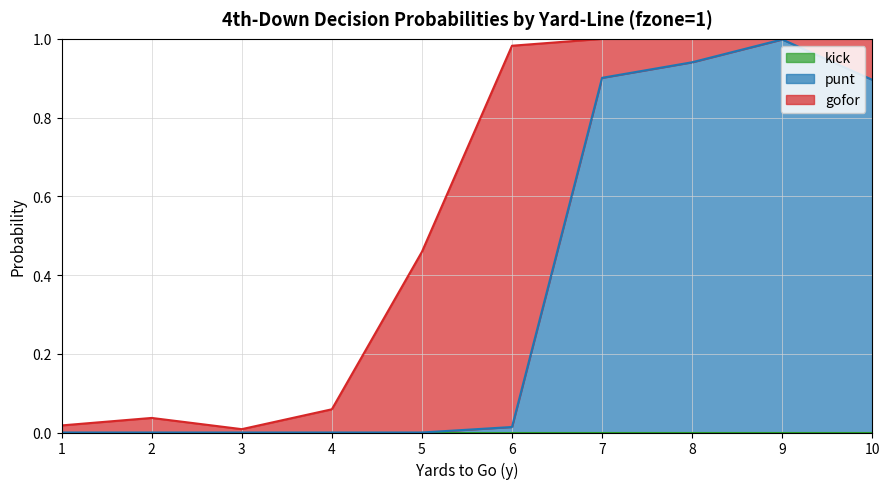

Reading left to right, extract all data points from this chart.

gofor: 0.0	0.0	0.0	0.1	0.5	1.0	0.1	0.1	0.0	0.1
punt: 0.0	0.0	0.0	0.0	0.0	0.0	0.9	0.9	1.0	0.9
kick: 0.0	0.0	0.0	0.0	0.0	0.0	0.0	0.0	0.0	0.0